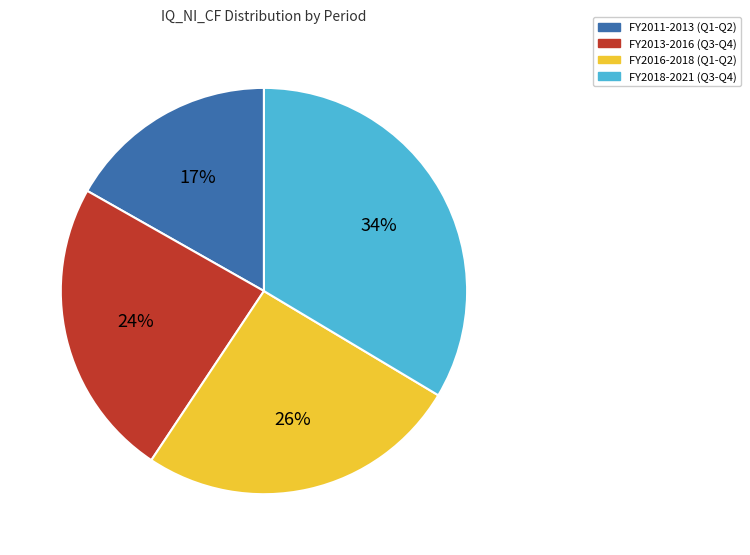

Is there a majority slice in this chart?

No